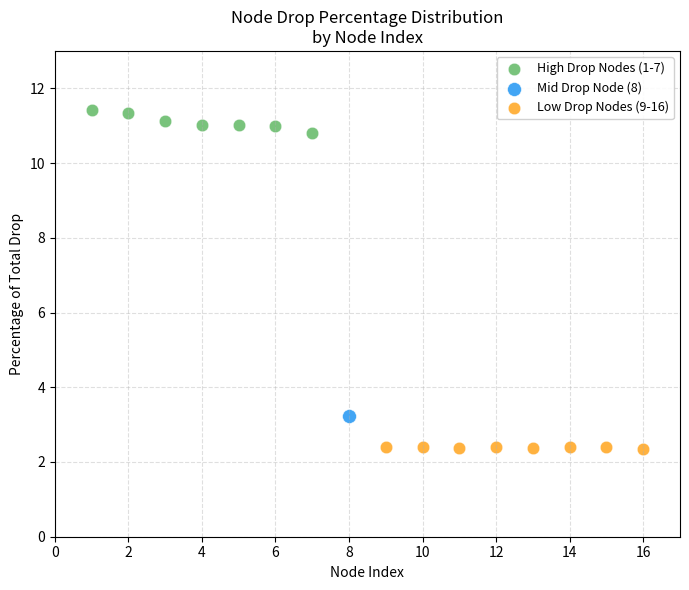

Which series contains the lowest Y value?

Low Drop Nodes (9-16)